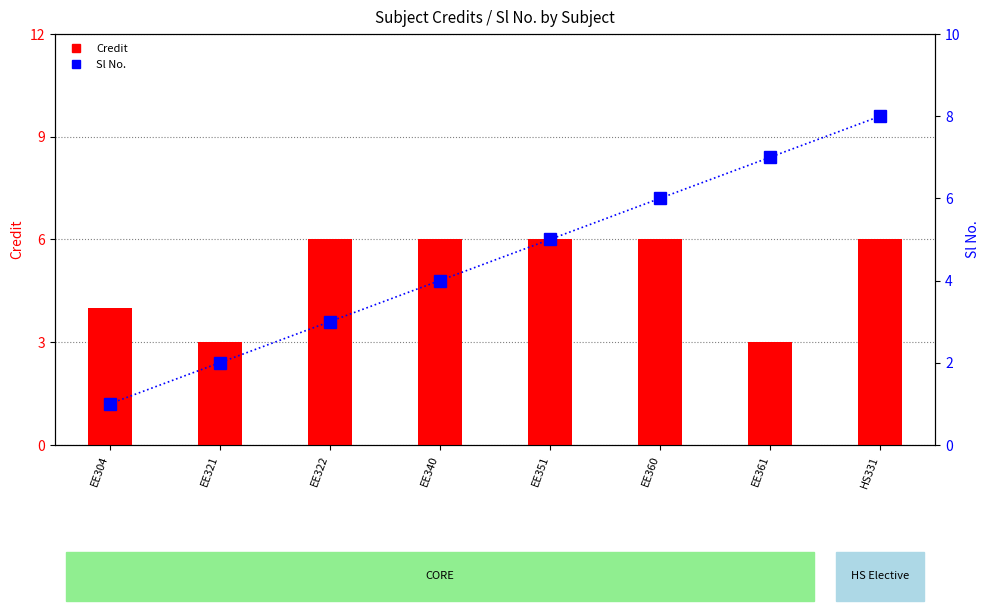

What is the highest value of the Credit series?

6